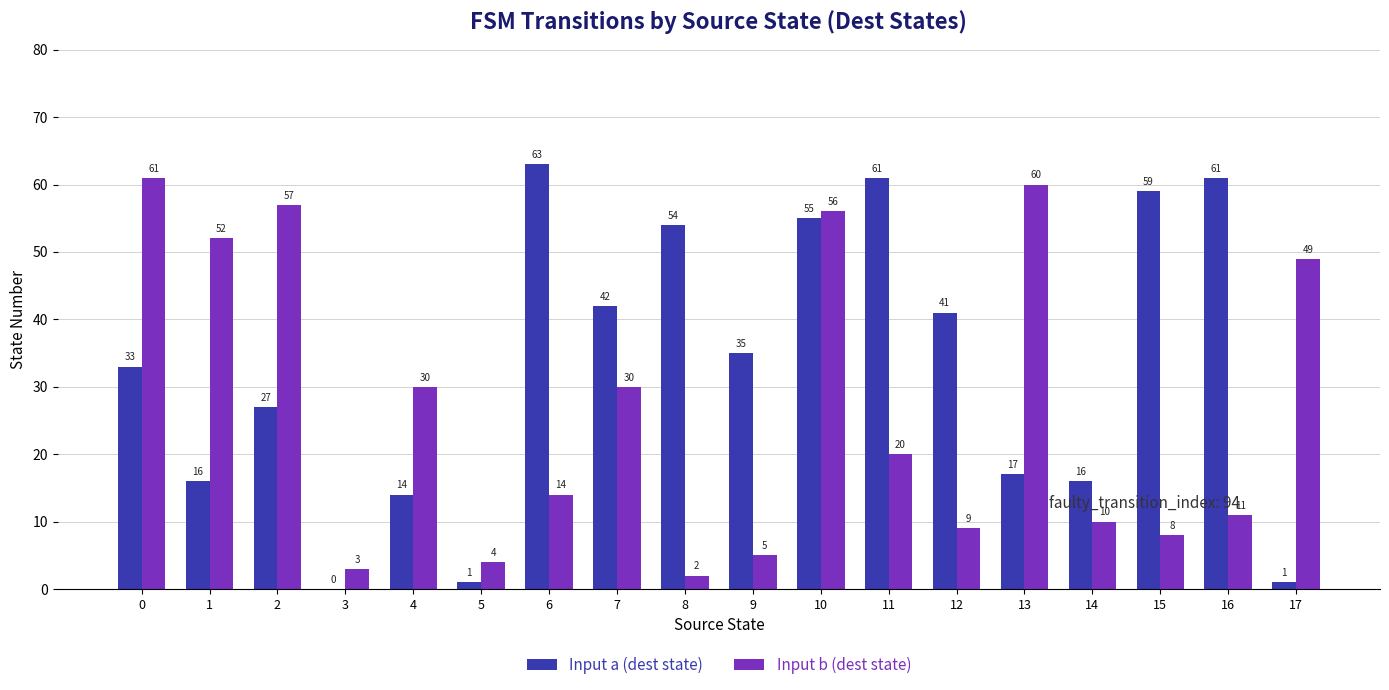

Does the chart contain stacked bars?

No